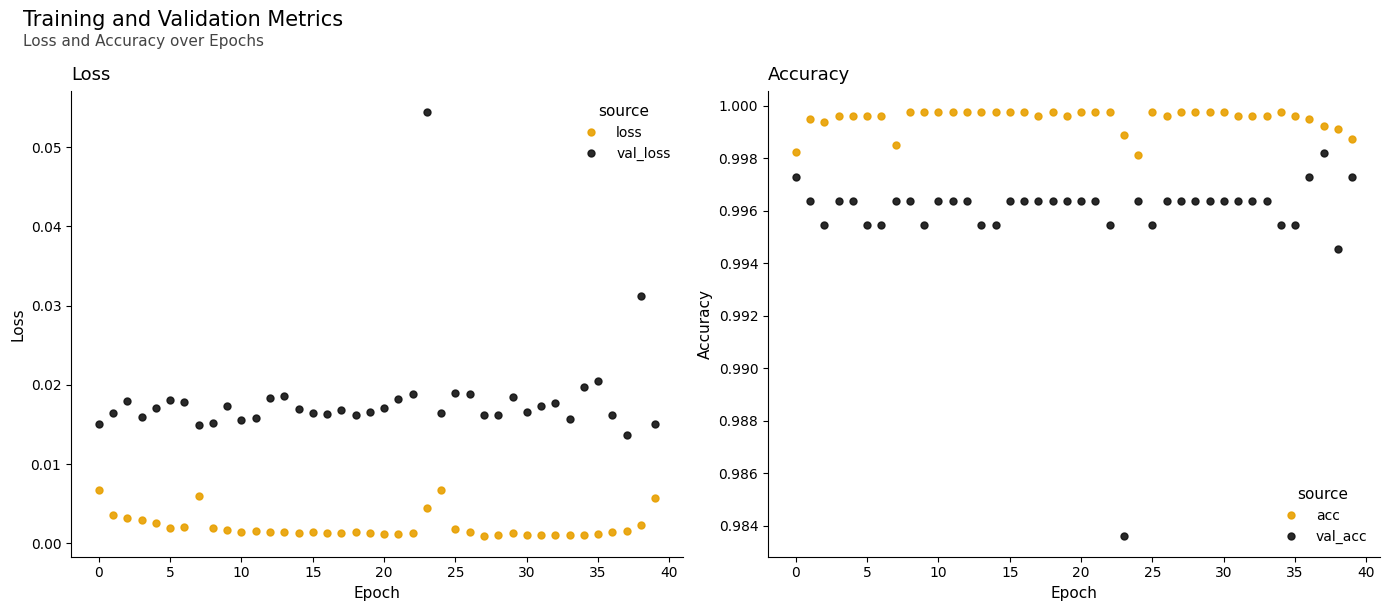

Which category has the lowest value in the loss series?

27